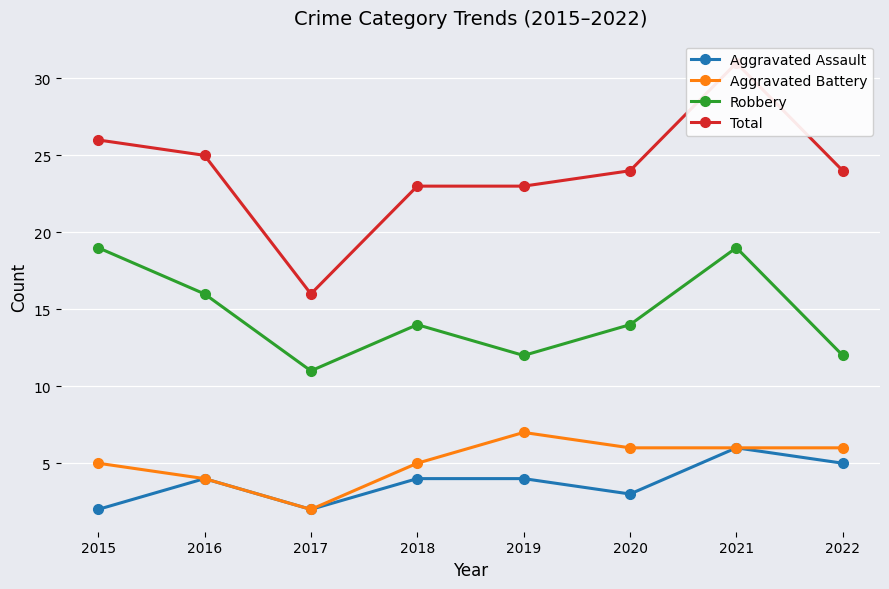

Rank the series by their maximum value, from highest to lowest.

Total, Robbery, Aggravated Battery, Aggravated Assault